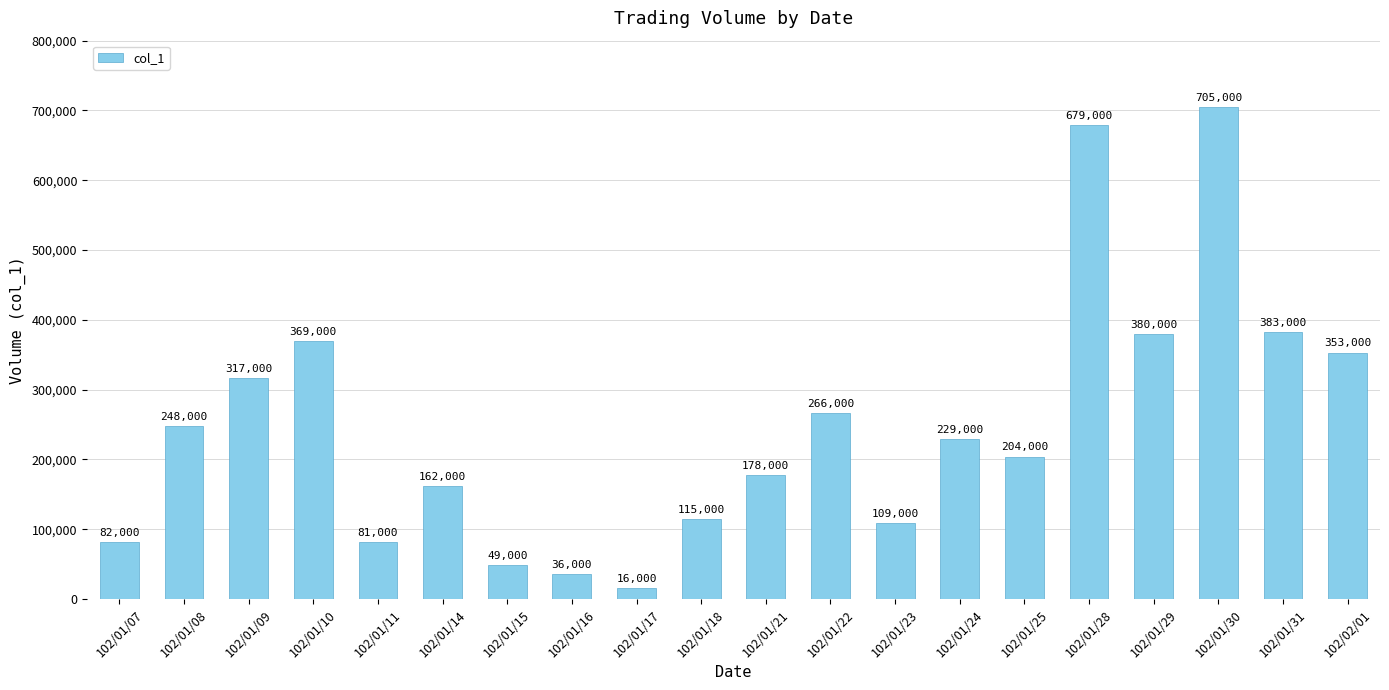

What is the change in value from 102/01/18 to 102/01/31?

+268000